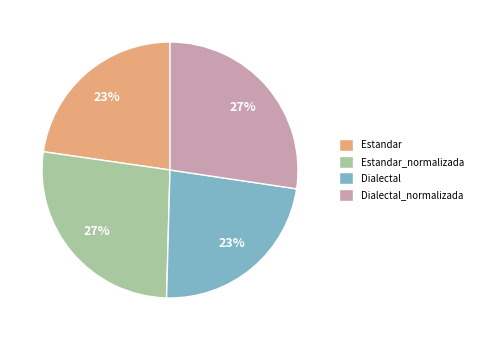

Is it true that Dialectal is 17% of the pie?

False